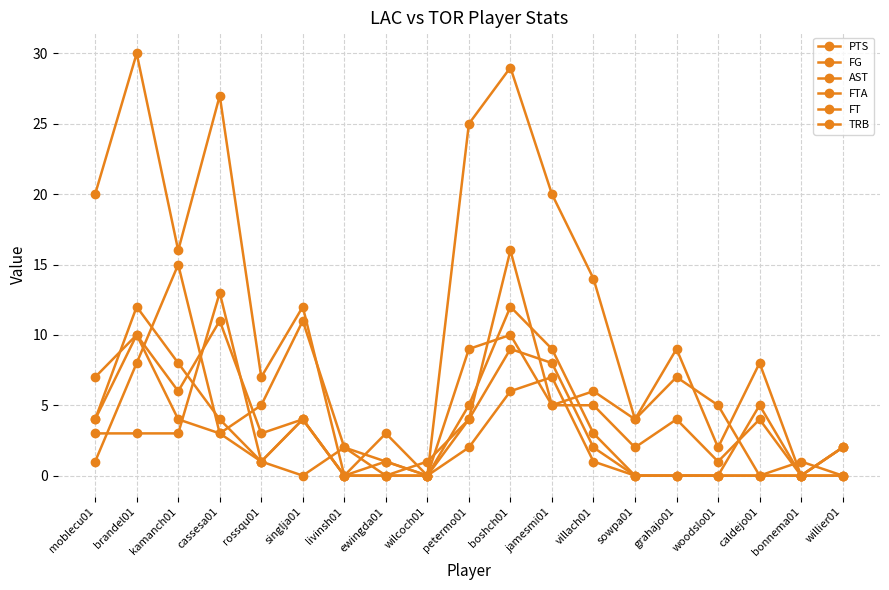

Does the chart have visible grid lines?

Yes